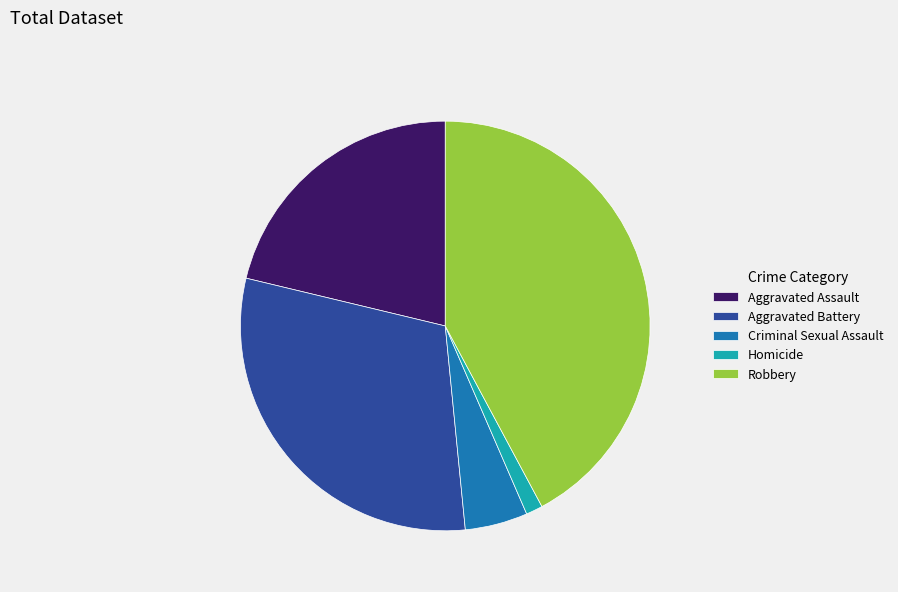

Is Aggravated Assault the majority of the pie?

No